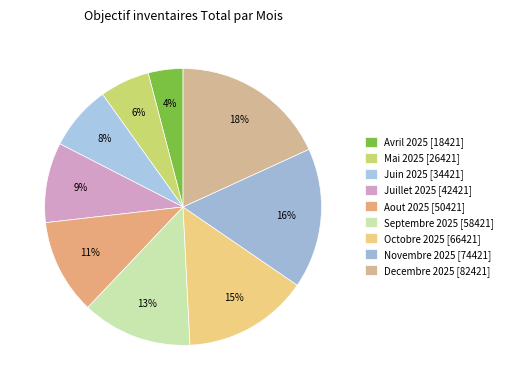

How many segments does this pie chart have?

9